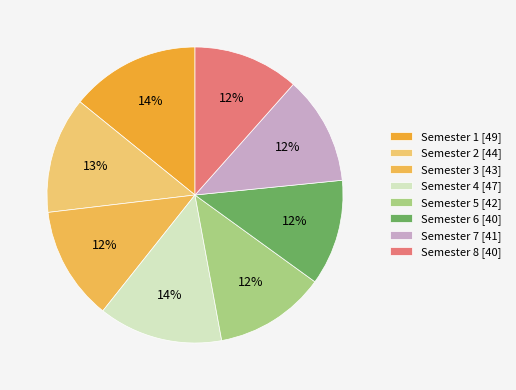

To the nearest percent, what percentage of the pie is Semester 8?

12%